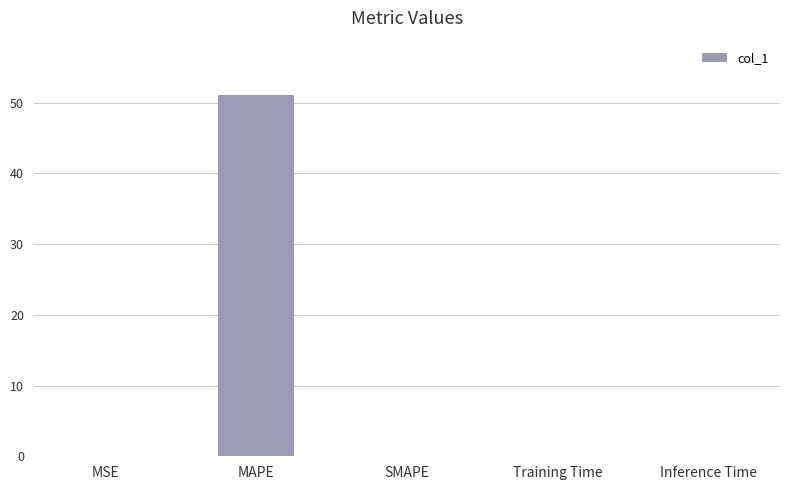

True or false: the data shows 51.1 at MAPE.

True